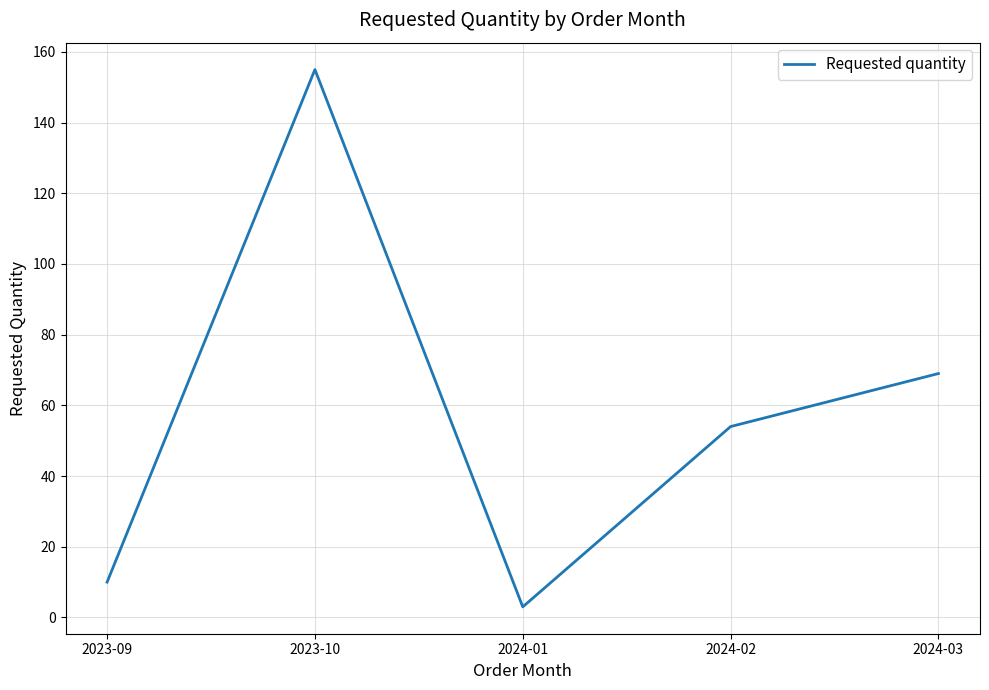

What is the difference between the second highest and second lowest values?

59